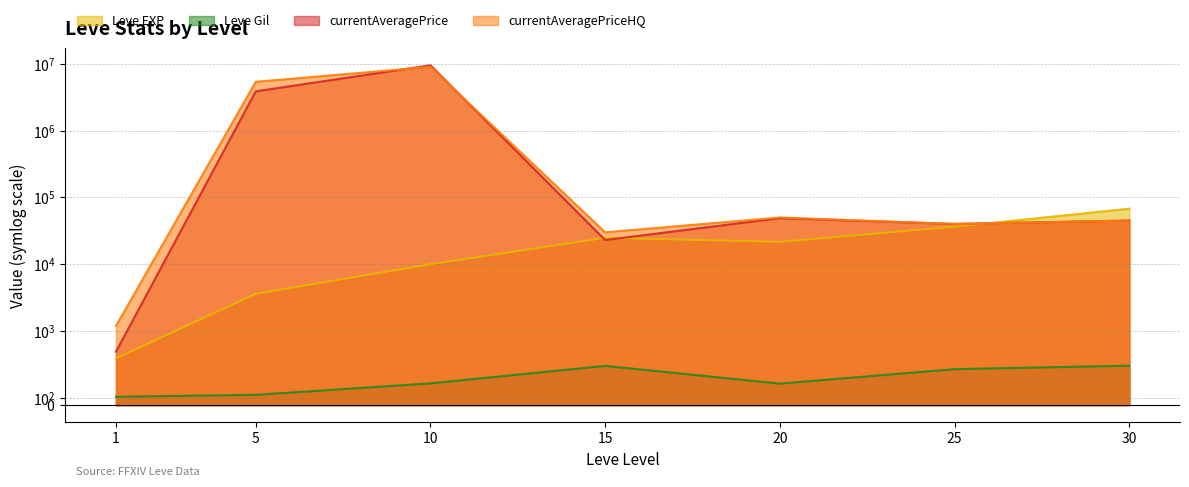

True or false: currentAveragePriceHQ and currentAveragePrice intersect in this chart.

True